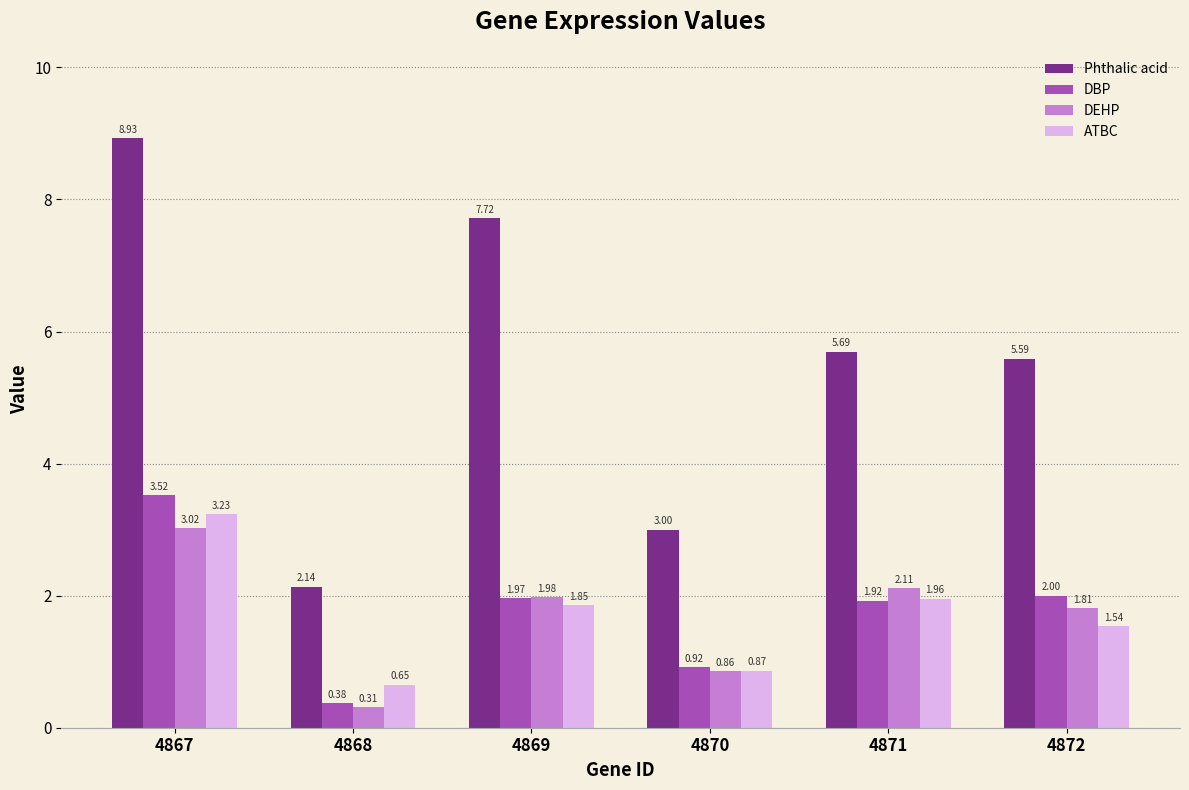

At which category is the sum across all series the highest?

4867